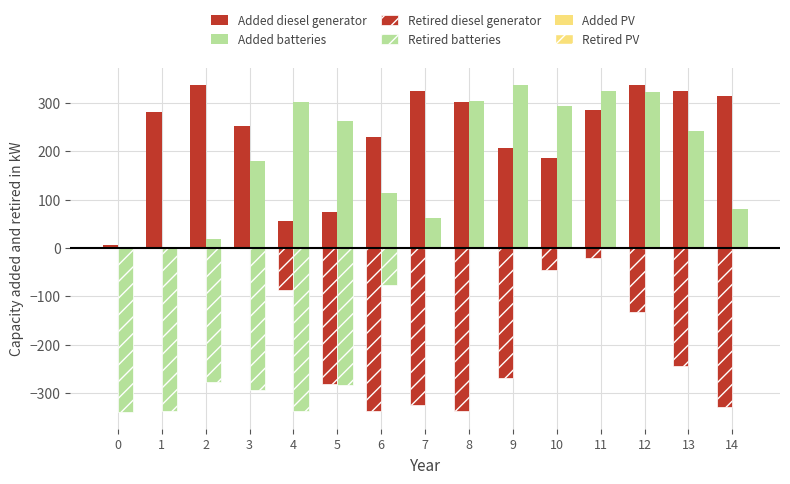

How many values in the Added batteries series exceed 241?

8